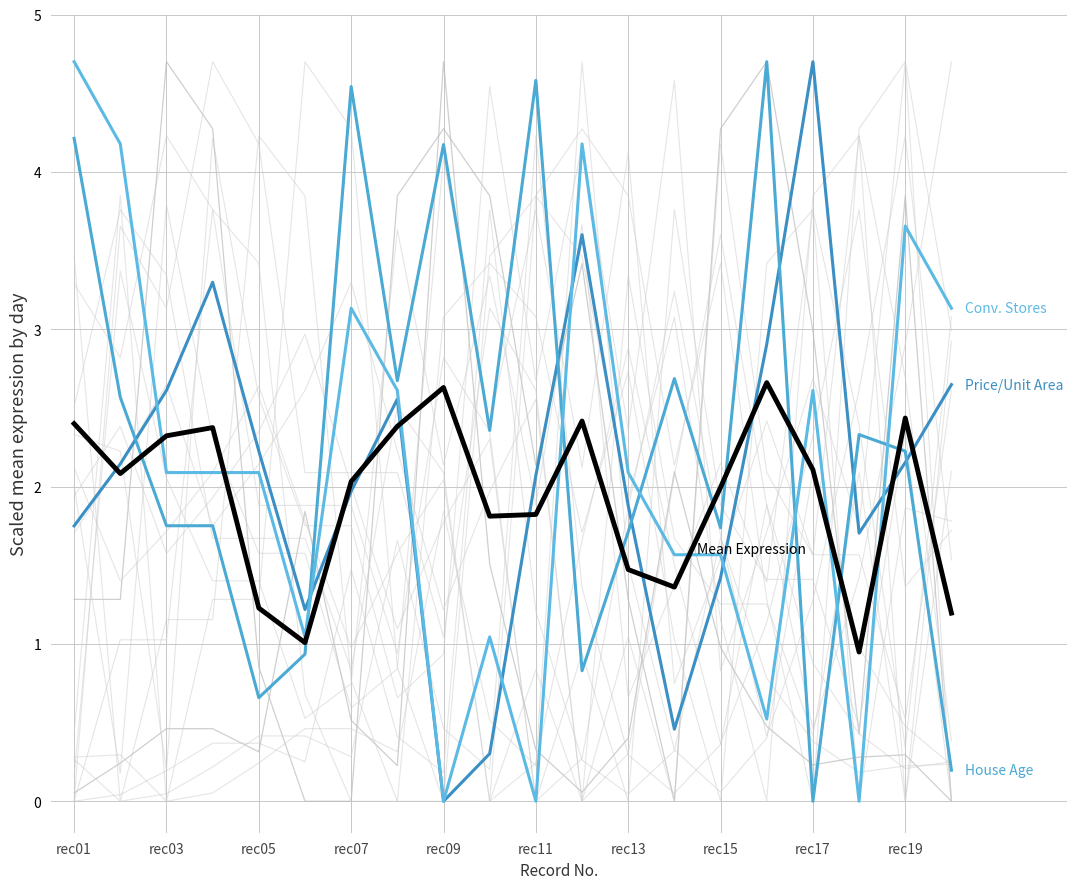

Reading left to right, list all the values displayed in this chart.

Price/Unit Area: 1.7	2.1	2.6	3.3	2.2	1.2	2.0	2.6	0.0	0.3	2.1	3.6	1.9	0.5	1.4	2.9	4.7	1.7	2.2	2.6
House Age: 4.2	2.6	1.8	1.8	0.7	0.9	4.5	2.7	4.2	2.4	4.6	0.8	1.7	2.7	1.7	4.7	0.0	2.3	2.2	0.2
Conv. Stores: 4.7	4.2	2.1	2.1	2.1	1.0	3.1	2.6	0.0	1.0	0.0	4.2	2.1	1.6	1.6	0.5	2.6	0.0	3.7	3.1
Mean Expression: 2.4	2.1	2.3	2.4	1.2	1.0	2.0	2.4	2.6	1.8	1.8	2.4	1.5	1.4	2.0	2.7	2.1	0.9	2.4	1.2